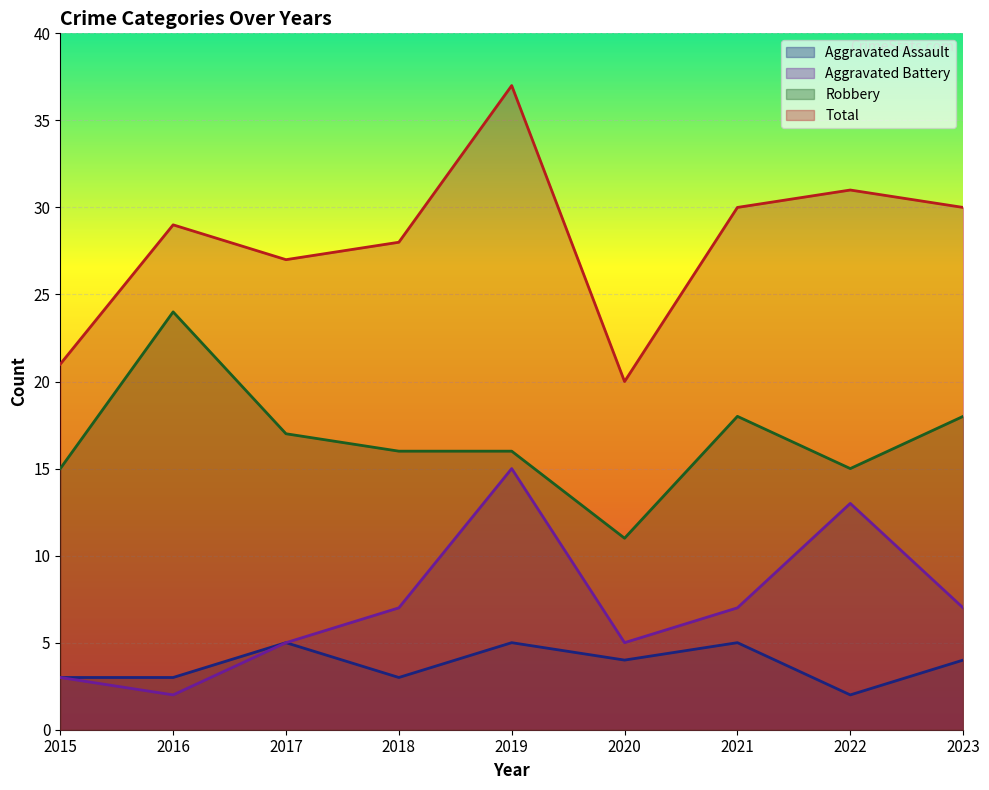

Is the value of Total at 2022 greater than the value of Aggravated Battery at 2018?

Yes